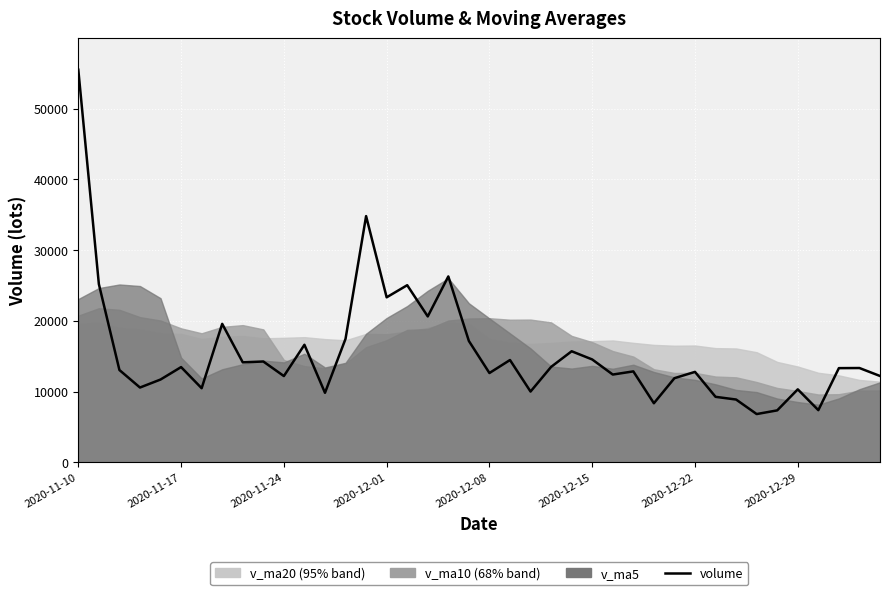

Which has a higher value, 13 or 10?

13